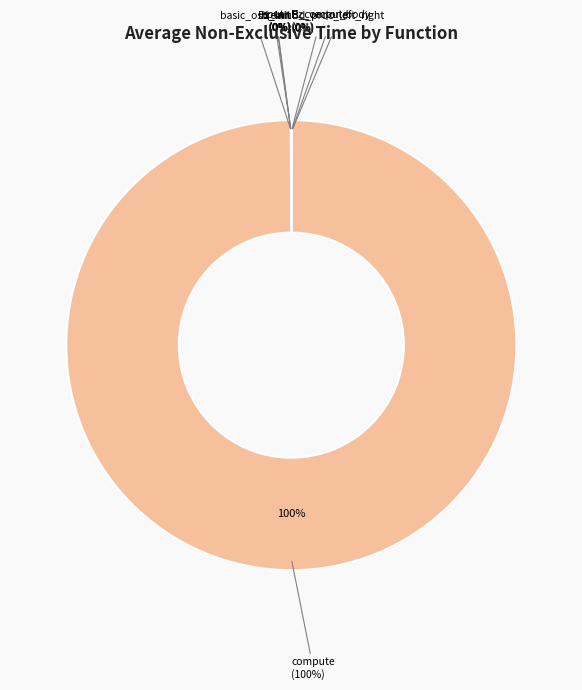

What is the majority slice?

compute